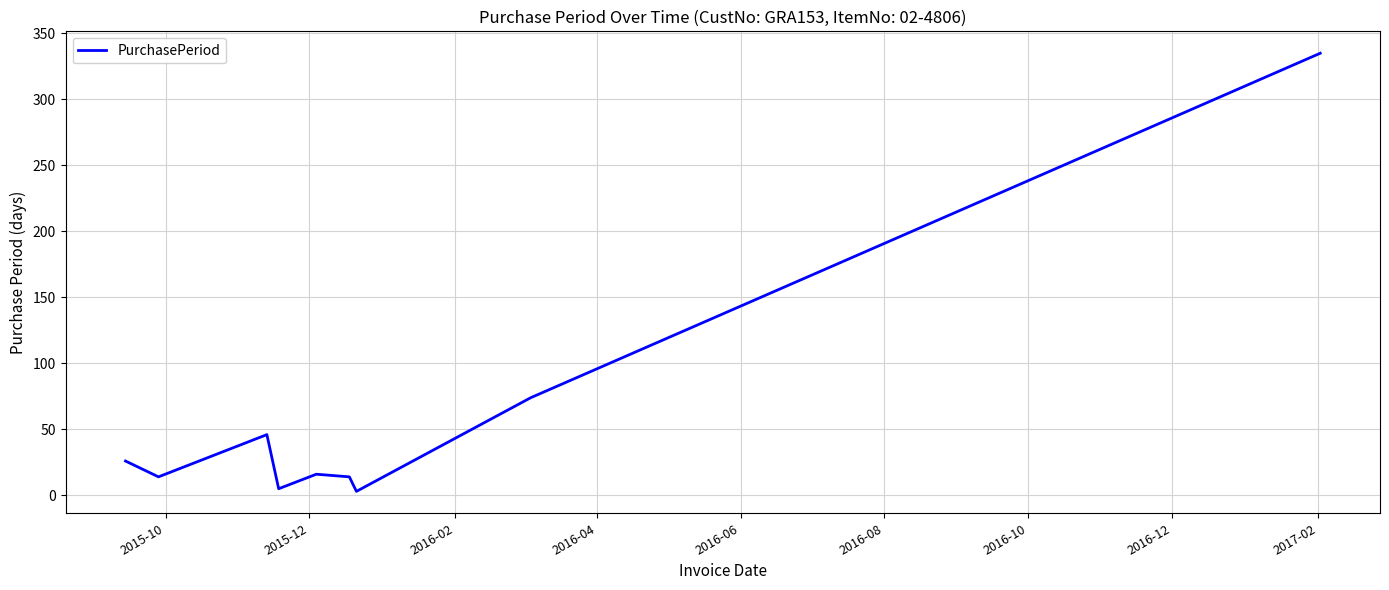

What is the difference between the maximum and minimum values?

332